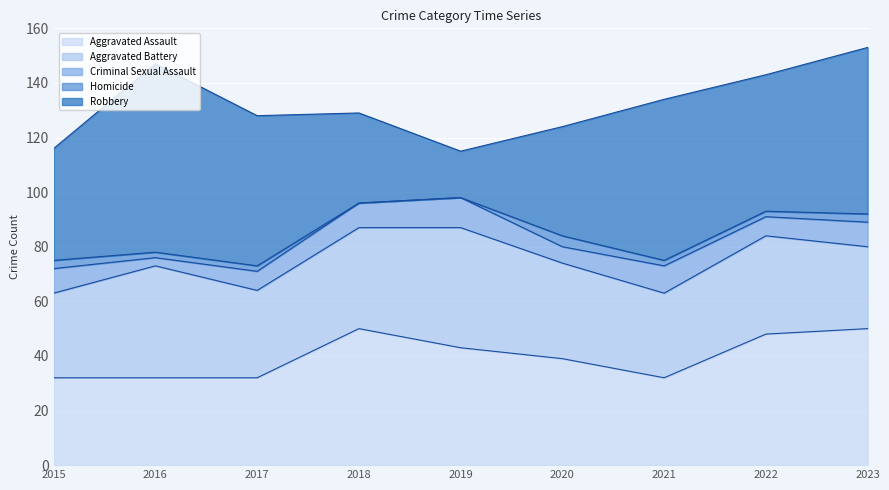

List the labels in order of Robbery value, smallest first.

2019, 2018, 2020, 2015, 2022, 2017, 2021, 2023, 2016